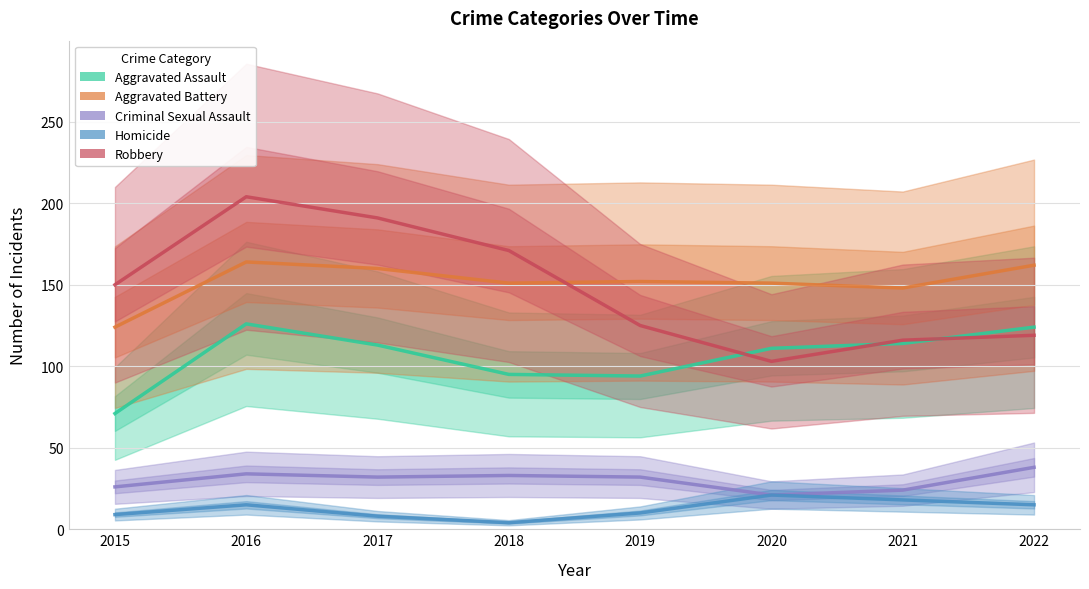

What is the sum of the Aggravated Battery values at 2017 and 2021?

308